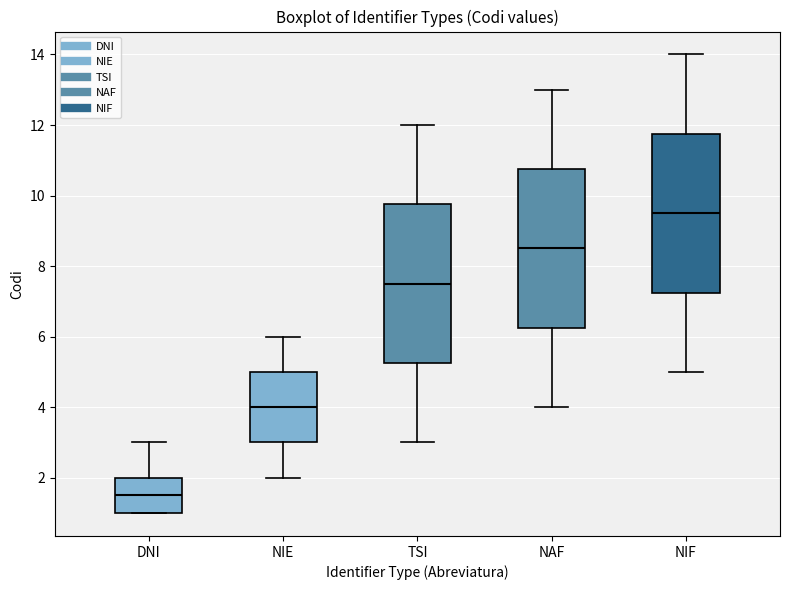

Where is the upper edge of the box for NAF on the y-axis? The values are not printed on the chart, so give them approximately, as read against the axis.

10.8